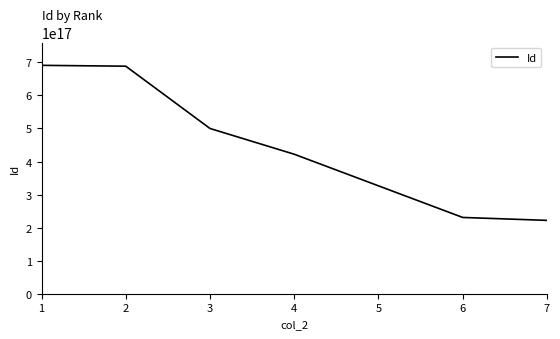

How many values exceed 422034768952164416?

3